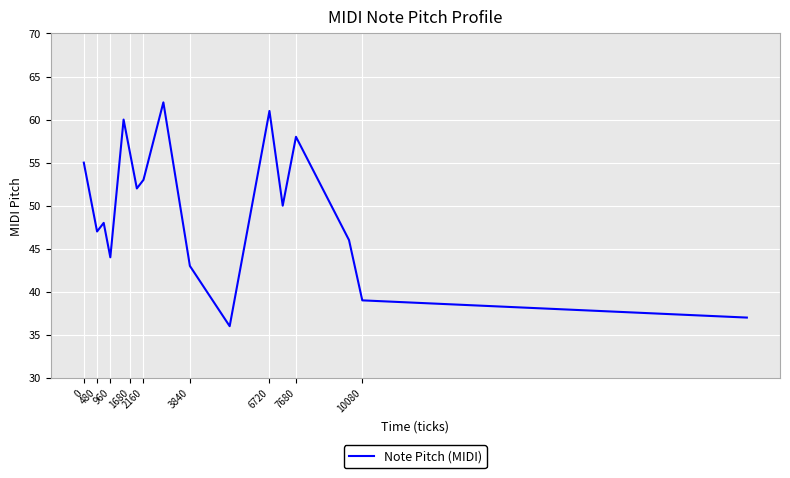

What is the greatest value displayed?

62